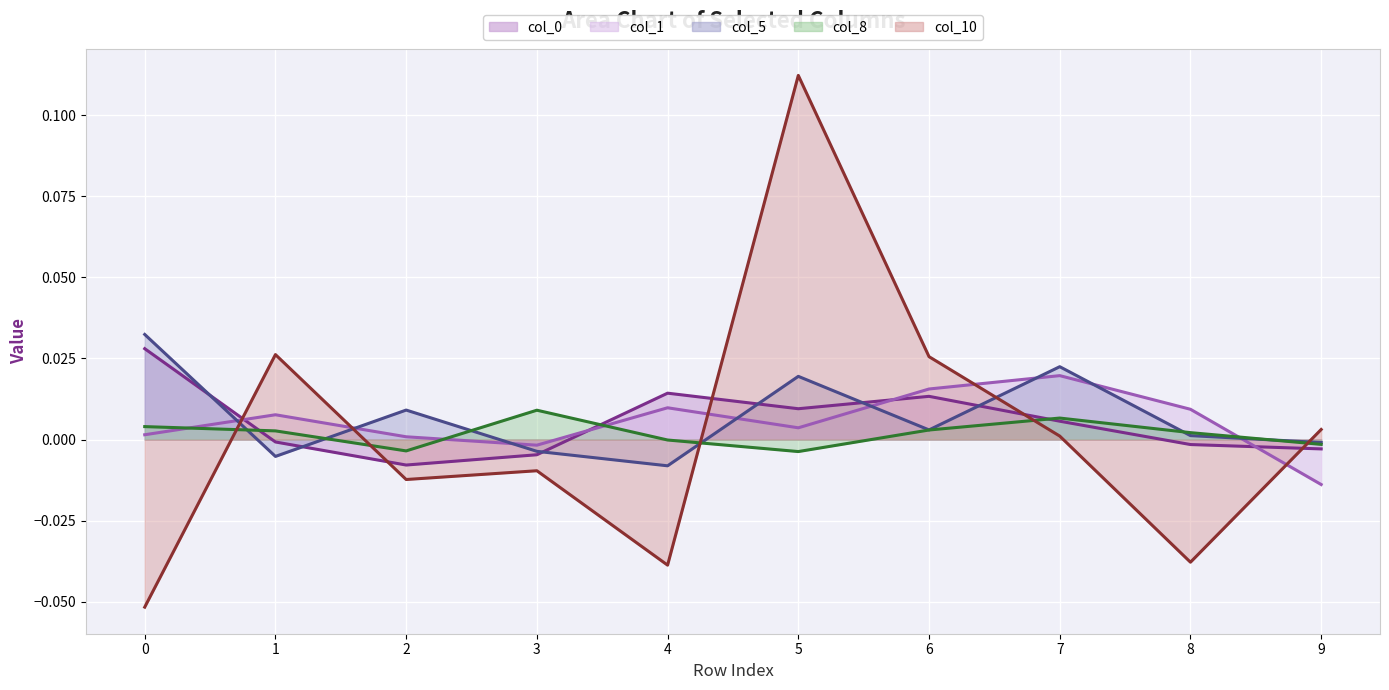

At which label is col_0 line closest to 0?

1